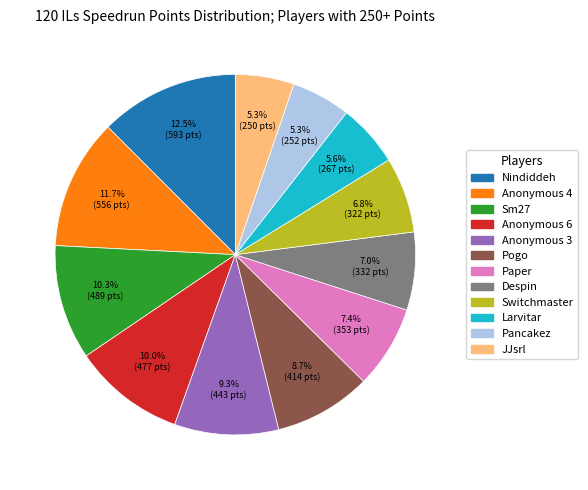

Is it true that Anonymous 3 is 1% of the pie?

False